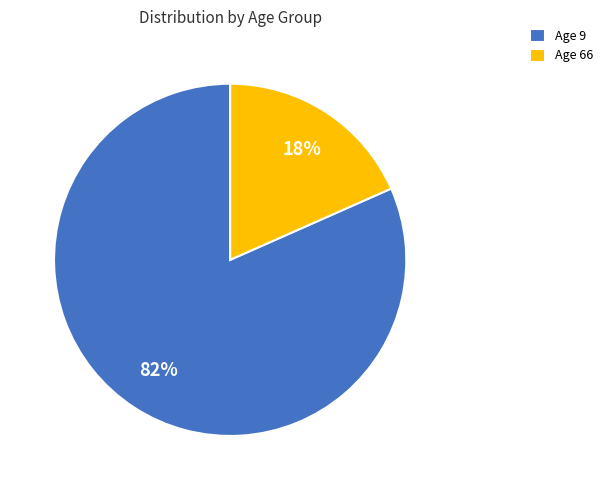

Which slice is the largest?

Age 9